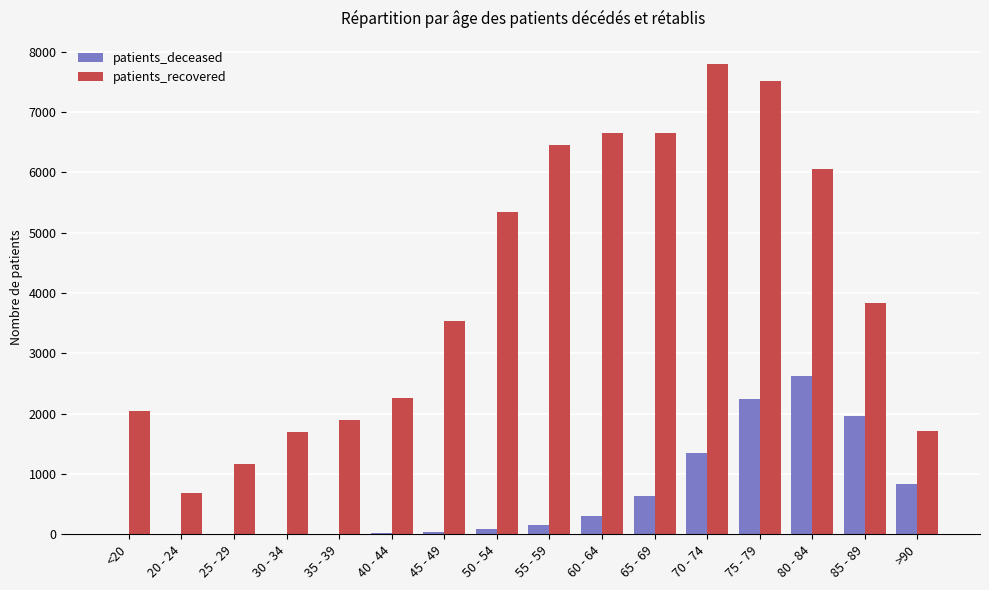

What value does the patients_deceased series have at 45 - 49, to the nearest 50?

50